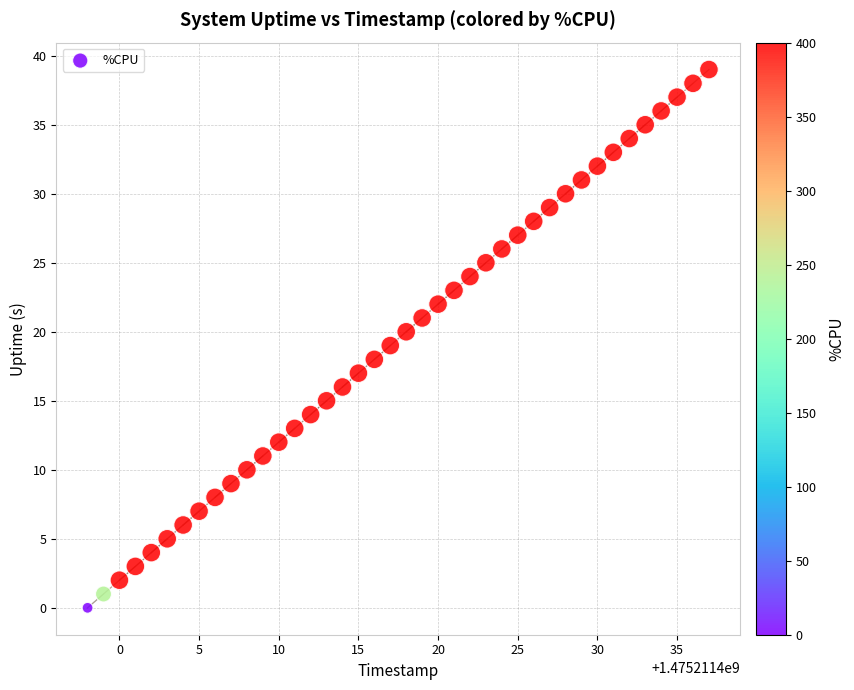

What is the range of Y values (max minus min)?

39